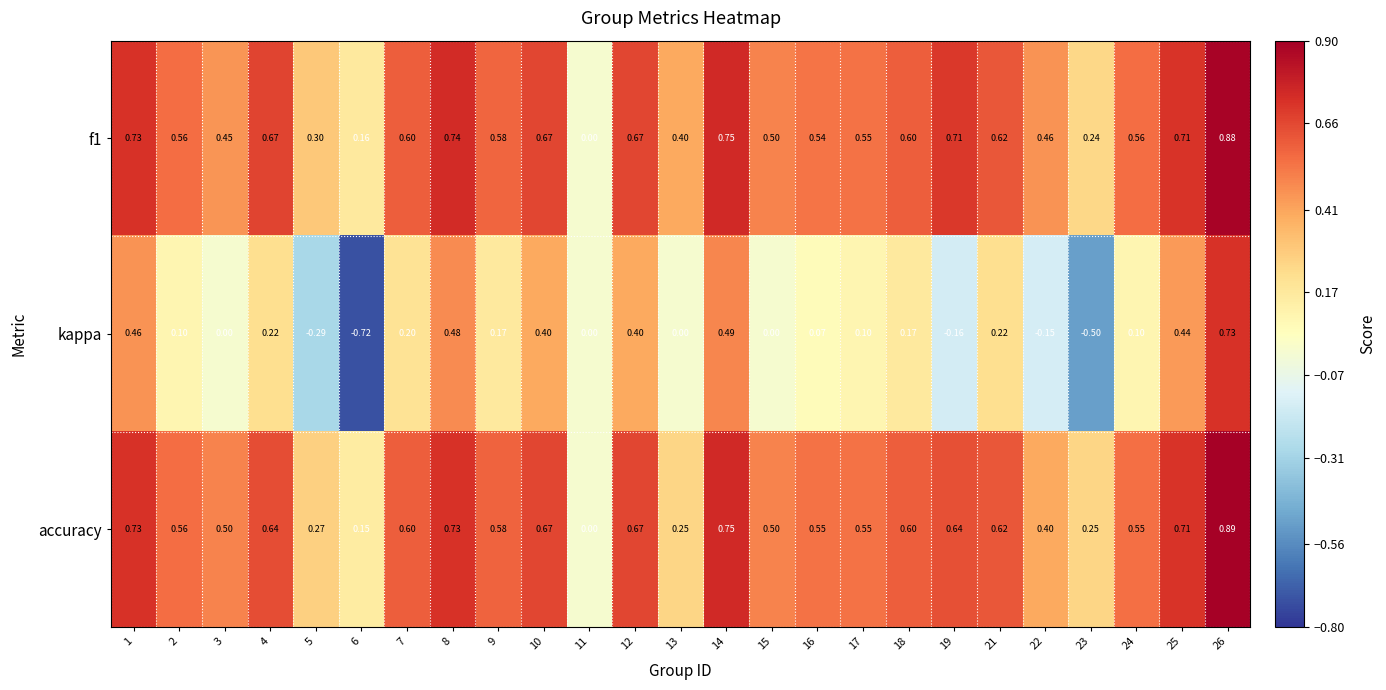

Which series has the largest range (max minus min)?

kappa